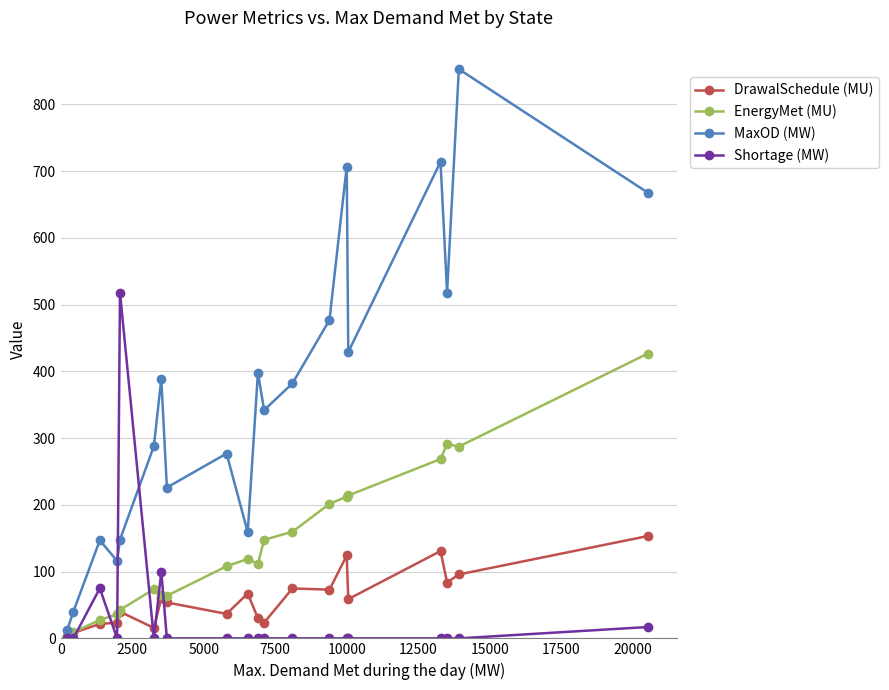

What is the greatest value displayed?

853.0